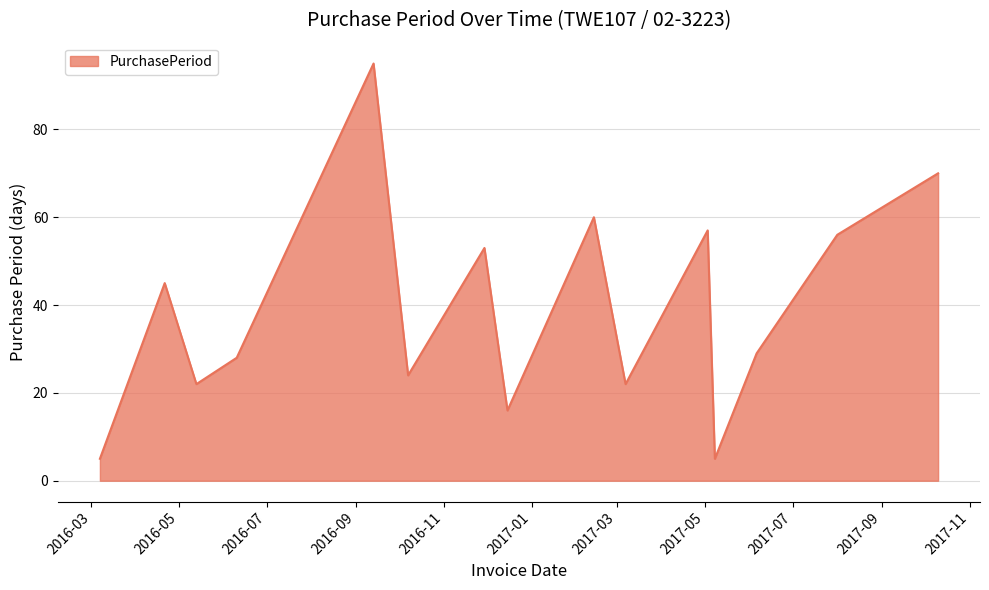

What is the difference between the maximum and minimum values?

90